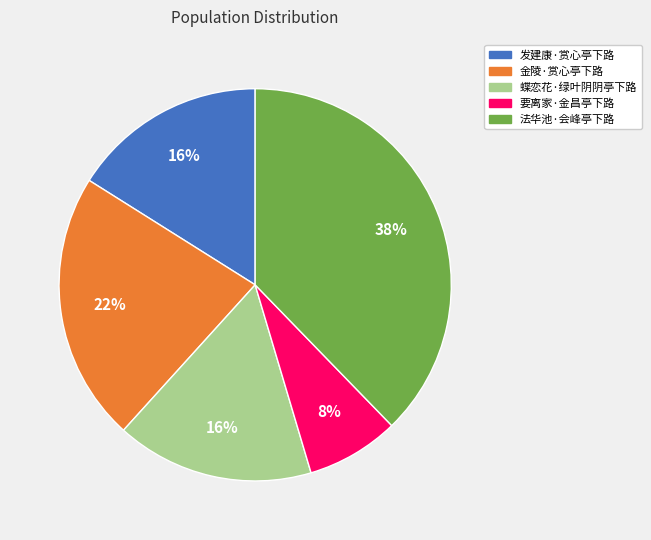

Combined, do 要离家·金昌亭下路 and 发建康·赏心亭下路 account for over 50%?

No